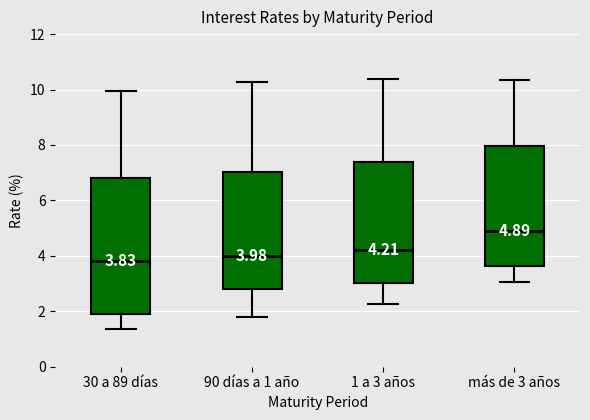

Which box has the highest median line?

más de 3 años